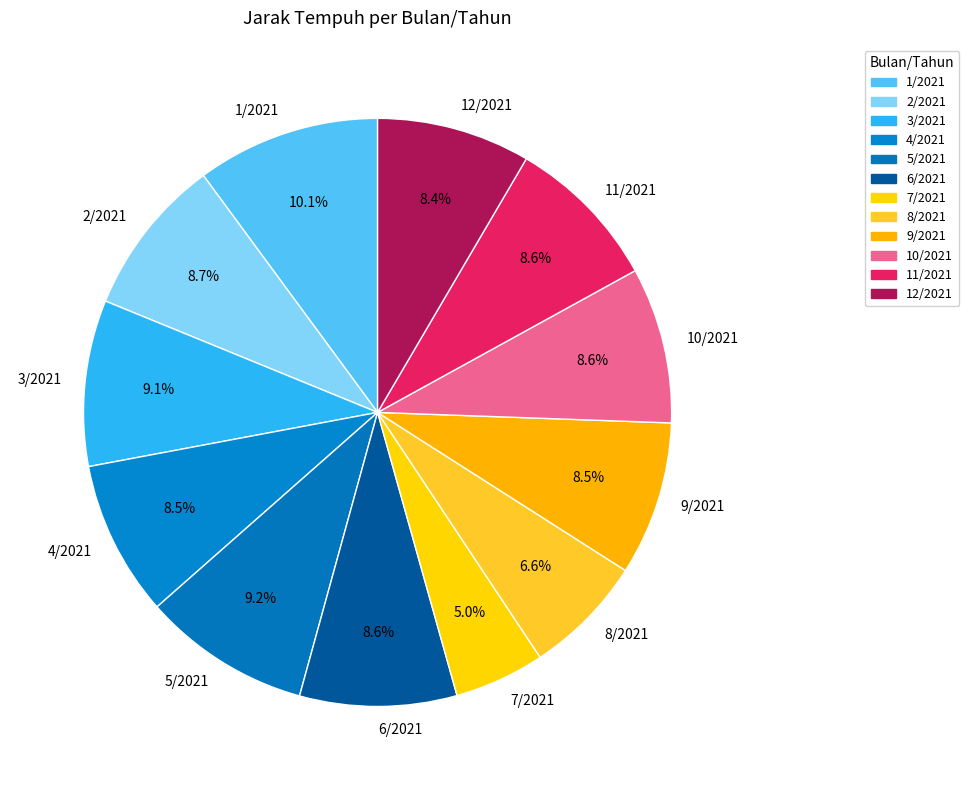

Count the number of slices in the pie.

12